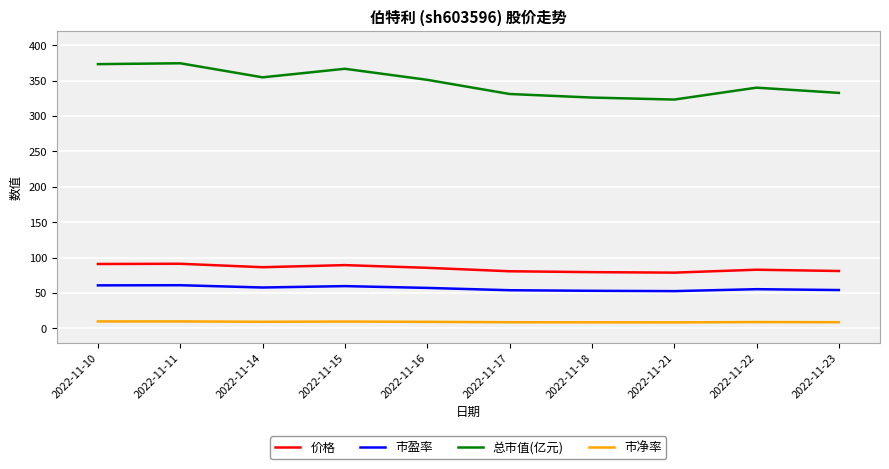

What is the total value across all series at 2022-11-16?

503.3